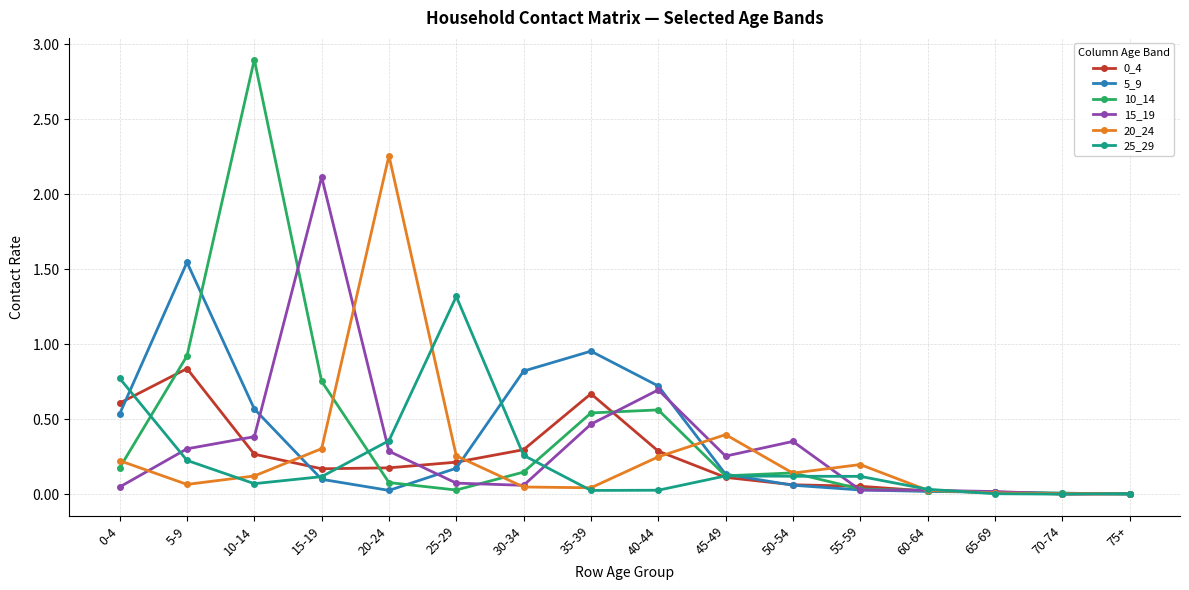

What is the label of the 7th point from the left?

30-34